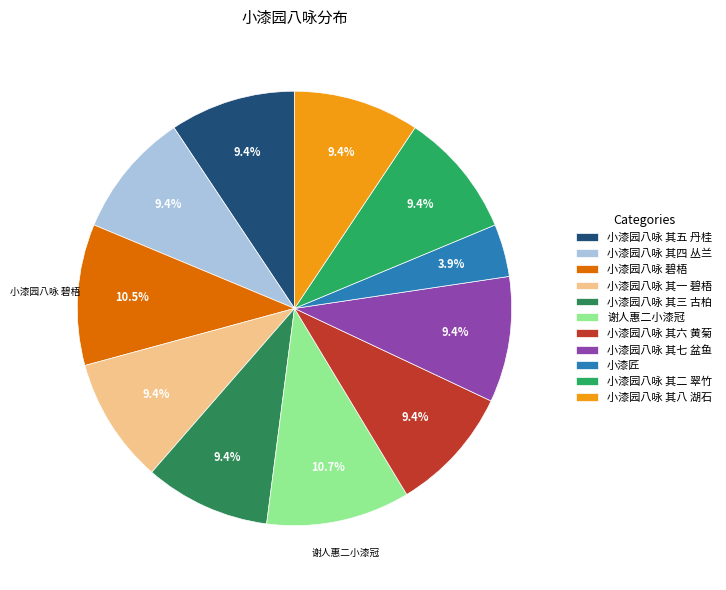

How many slices are in this pie chart?

11